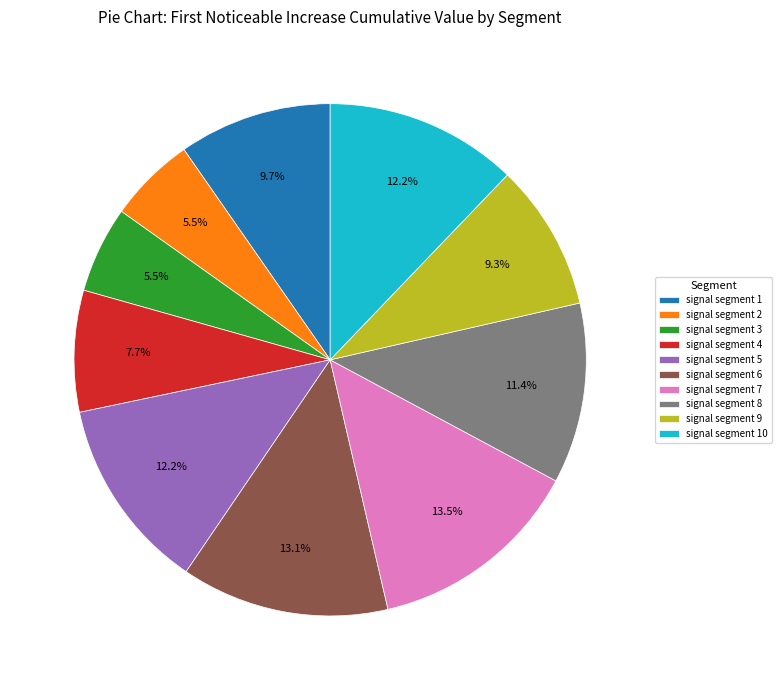

What percentage is NOT represented by signal segment 8?

88.6%